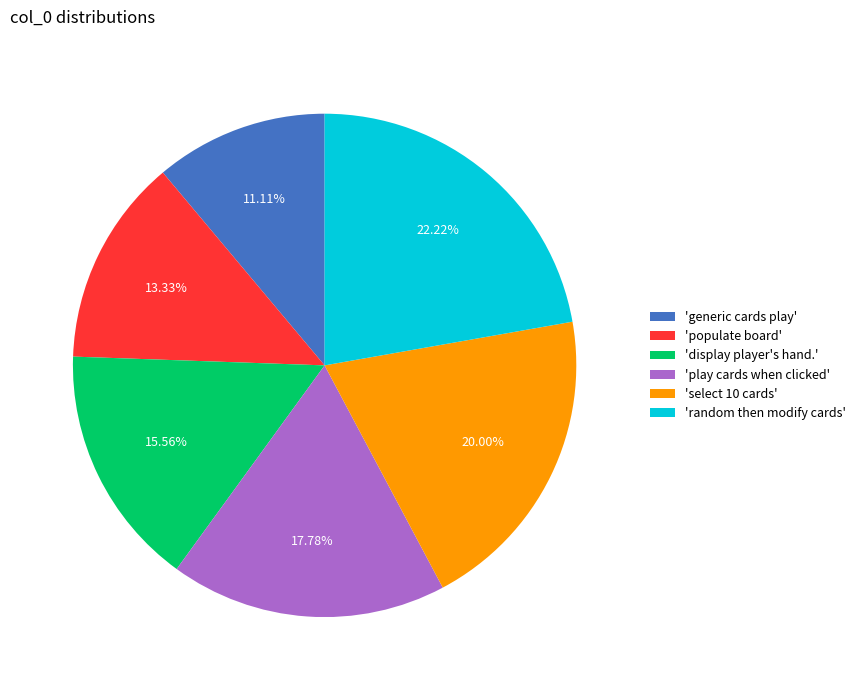

What is the largest slice in the pie chart?

'random then modify cards'